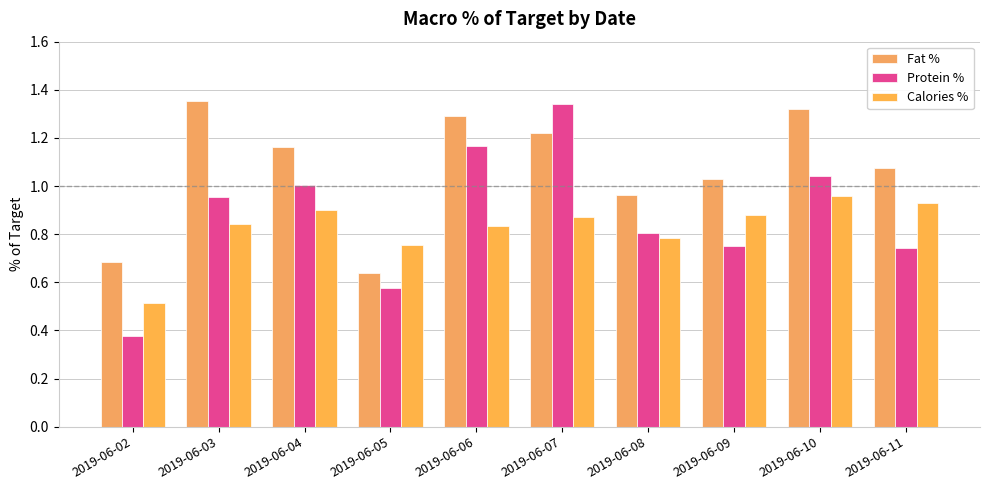

Which category has the highest value across all series?

2019-06-03